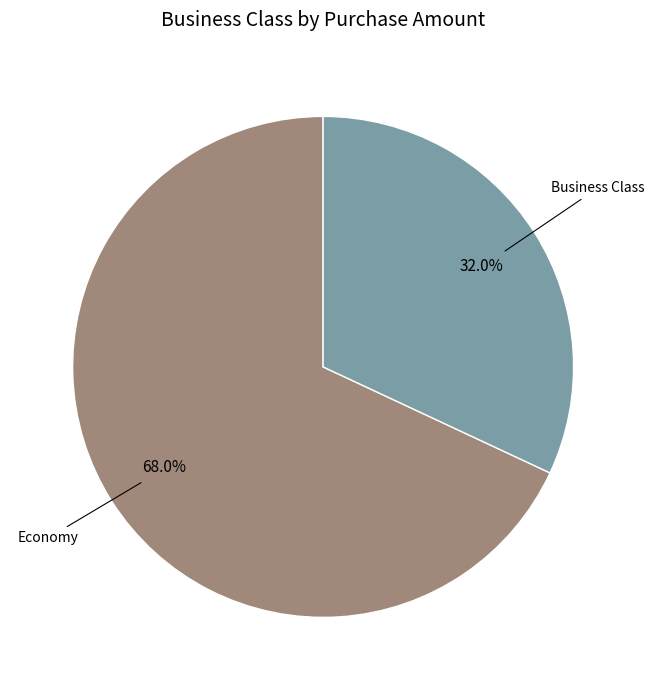

Does any single category account for the majority?

Yes